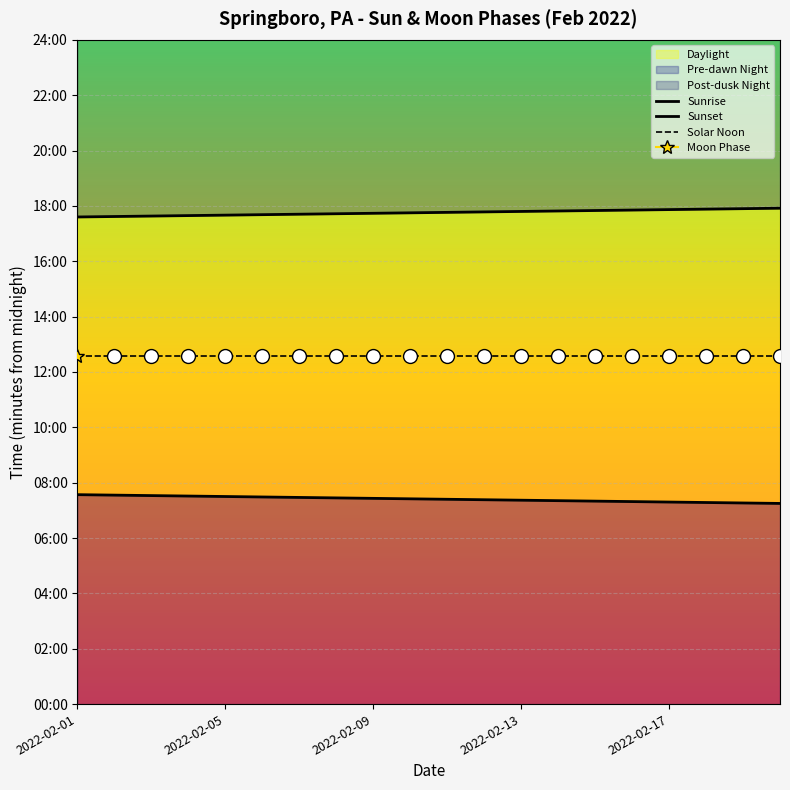

Is it true that Solar Noon equals 327 at 15?

False